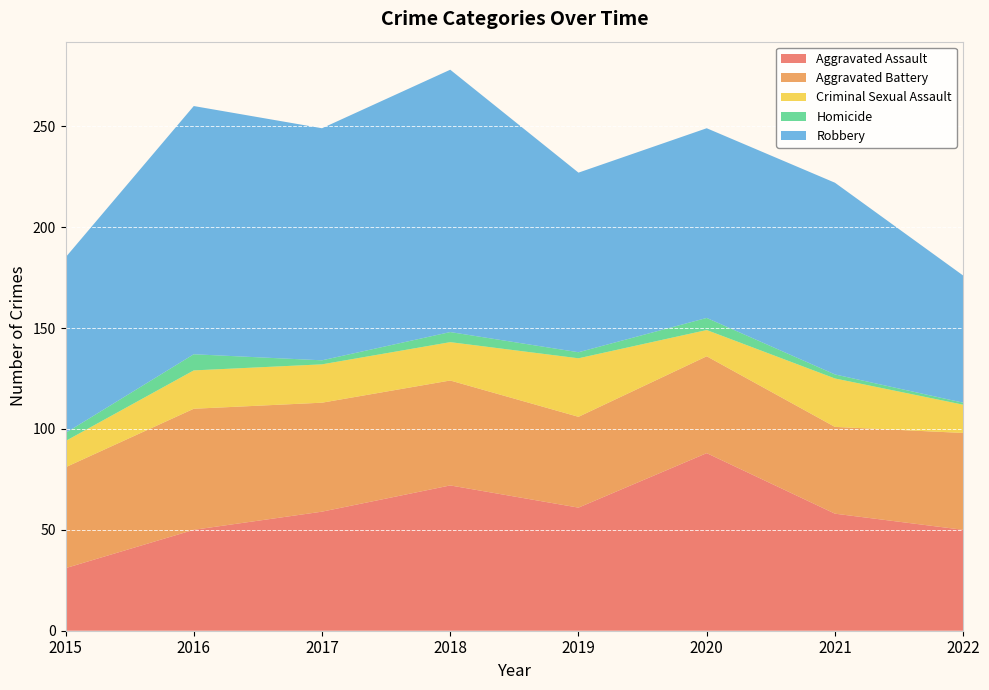

Reading left to right, what are all the values shown in this chart?

Aggravated Assault: 2015=31	2016=50	2017=59	2018=72	2019=61	2020=88	2021=58	2022=50
Aggravated Battery: 2015=50	2016=60	2017=54	2018=52	2019=45	2020=48	2021=43	2022=48
Criminal Sexual Assault: 2015=13	2016=19	2017=19	2018=19	2019=29	2020=13	2021=24	2022=14
Homicide: 2015=4	2016=8	2017=2	2018=5	2019=3	2020=6	2021=2	2022=1
Robbery: 2015=87	2016=123	2017=115	2018=130	2019=89	2020=94	2021=95	2022=63